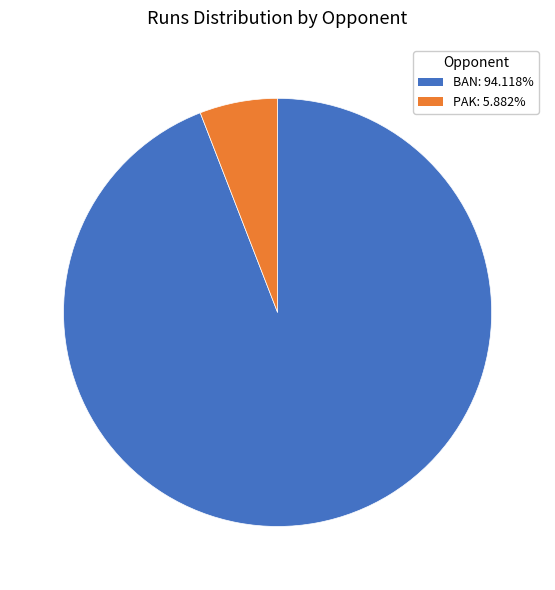

Approximately how many times larger is the value at BAN: 94.118% compared to PAK: 5.882%?

16.0